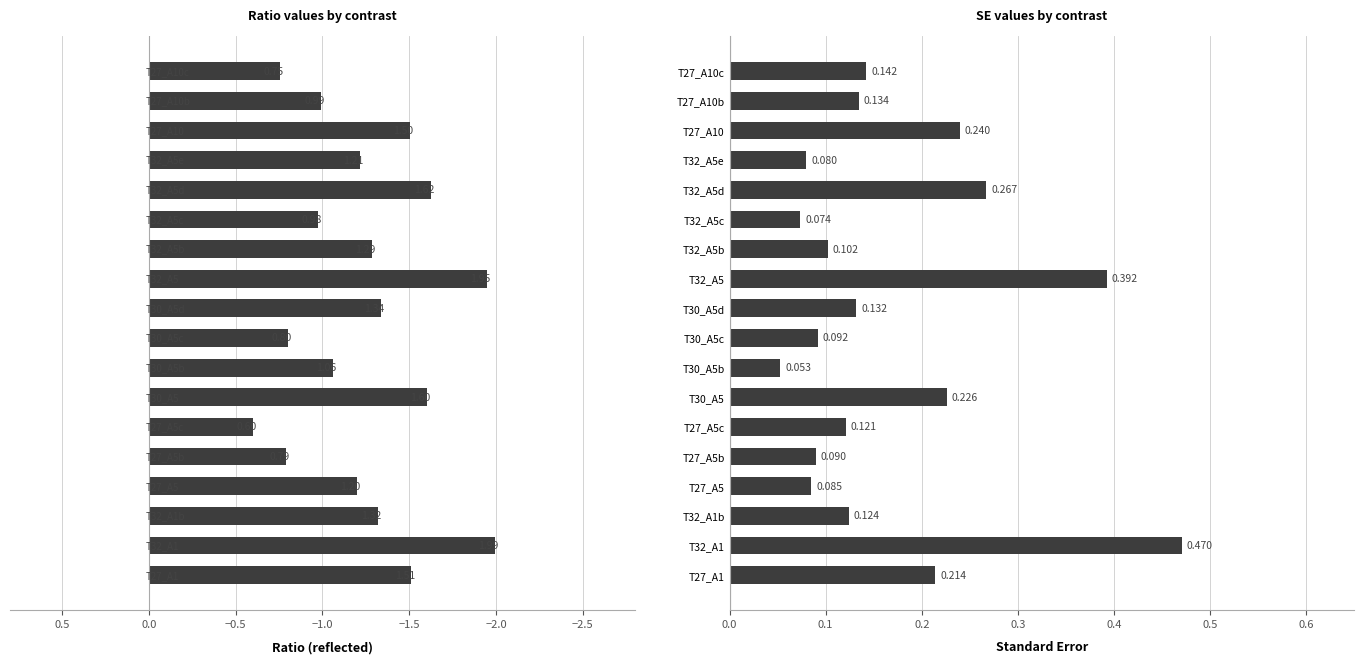

Rank the series at T32_A5b from highest to lowest value.

SE, ratio